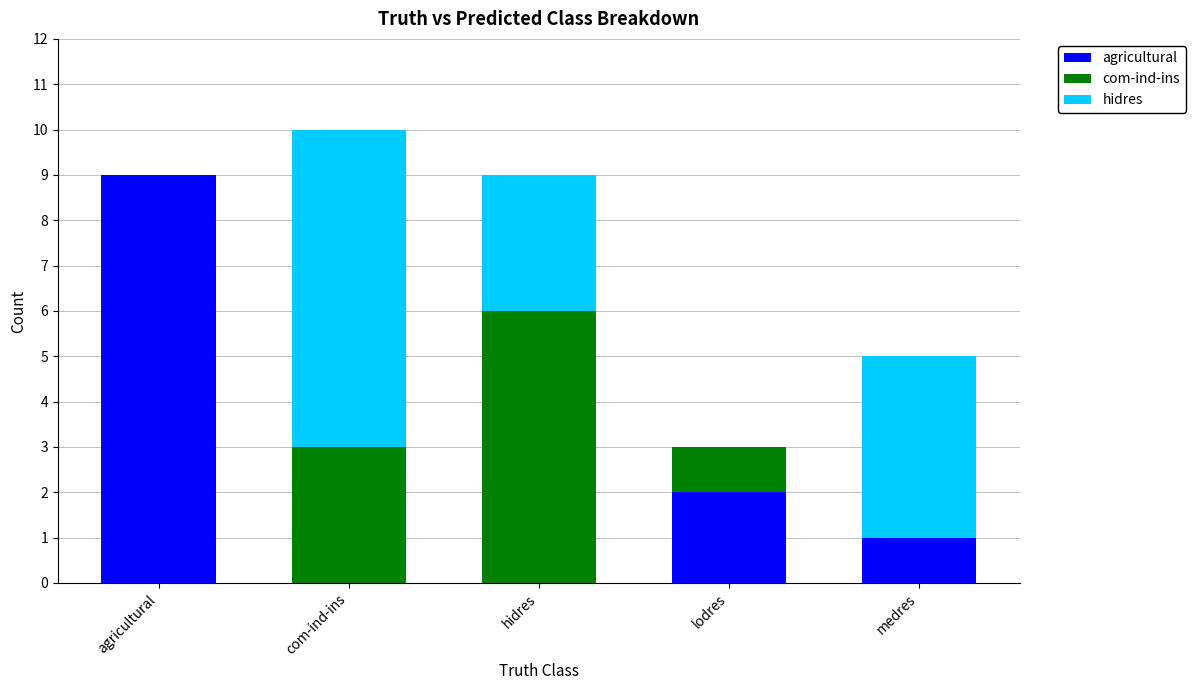

Are the bars grouped side by side (vs. stacked)?

No